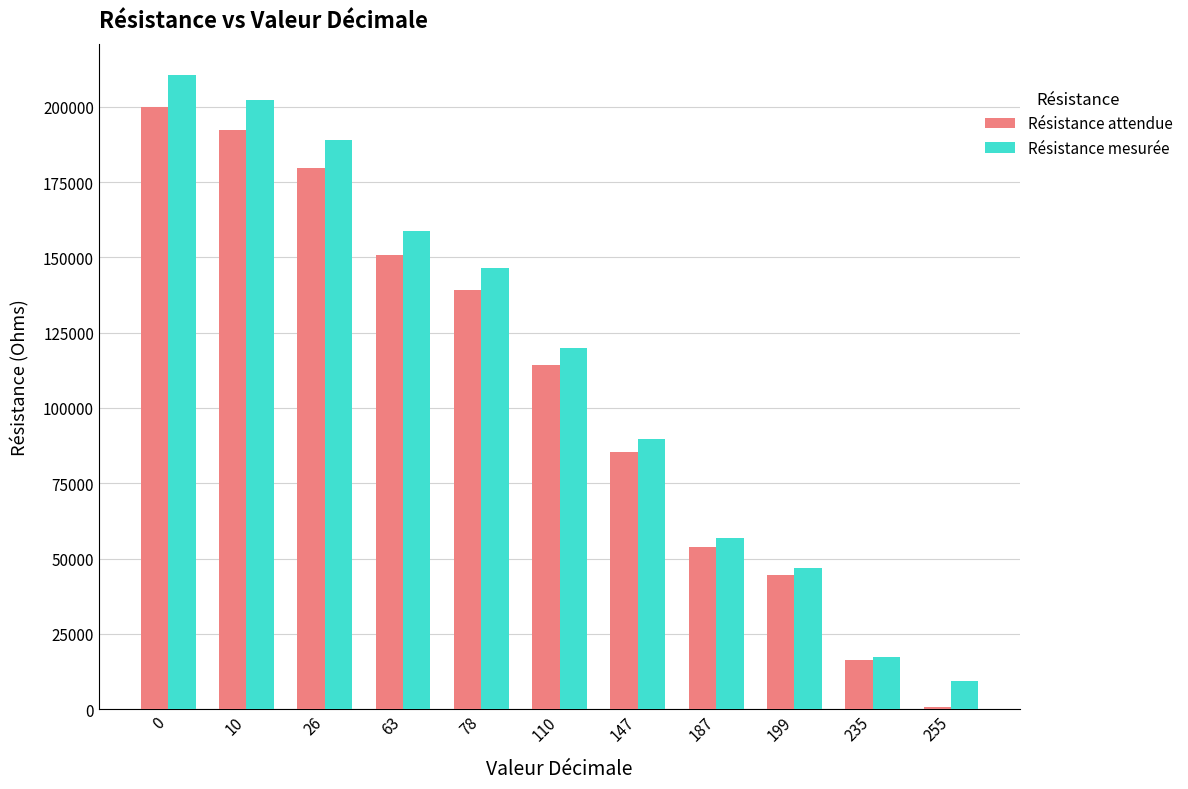

The value of Résistance attendue at 187 is 53966.2. True or false?

True